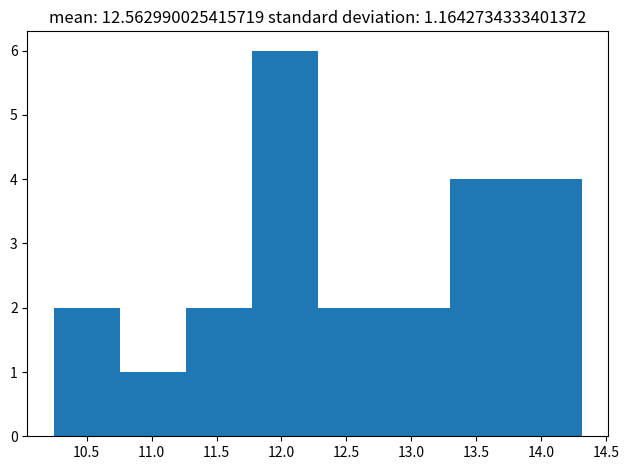

How tall is the bar that spans 10.25 to 10.75 on the x-axis? Neither the bar edges nor the heights are printed on the chart, so give them approximately, as read against the axes.

2